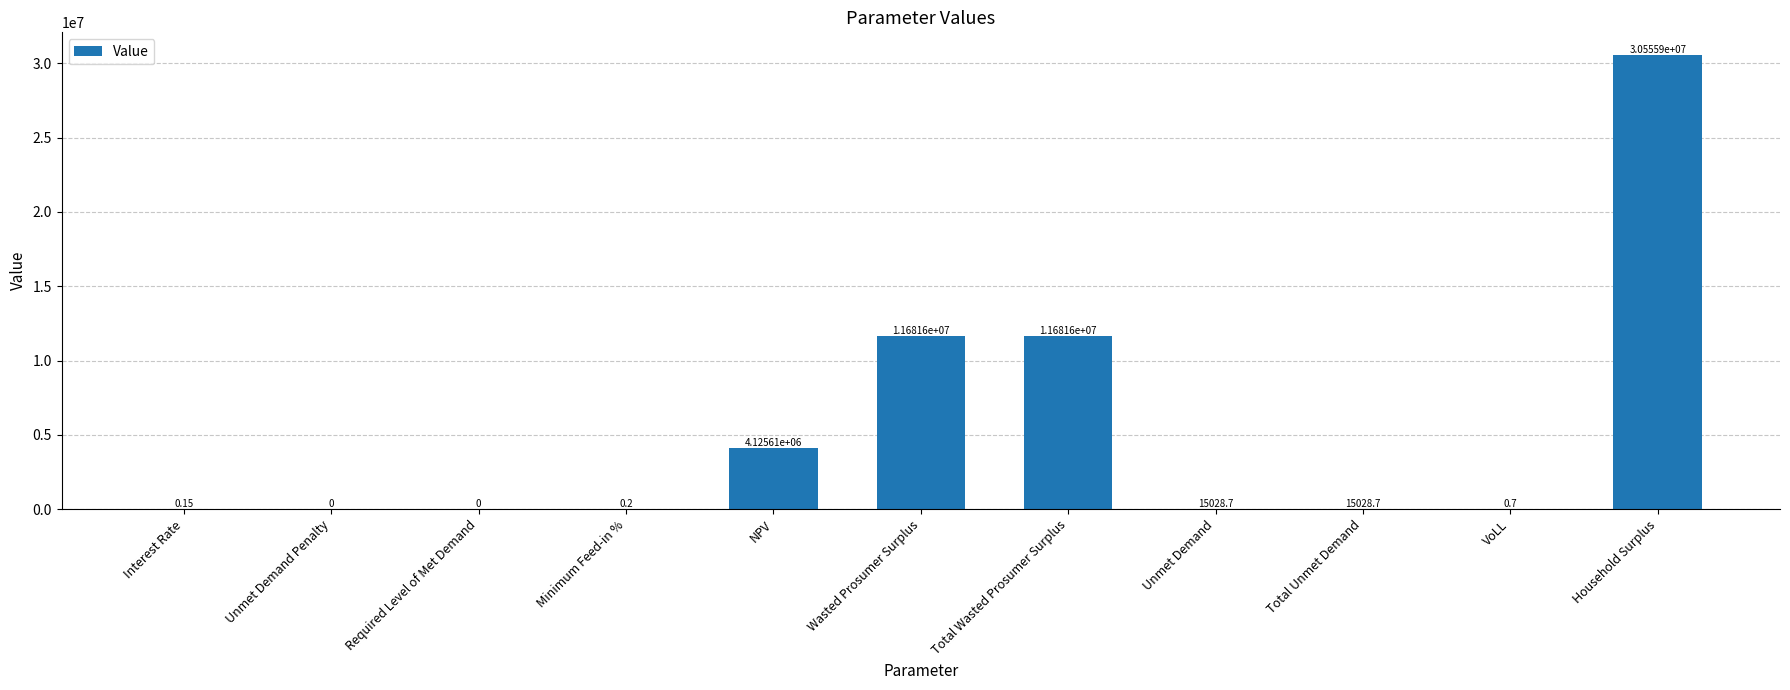

At which label does the data first exceed 15028?

NPV